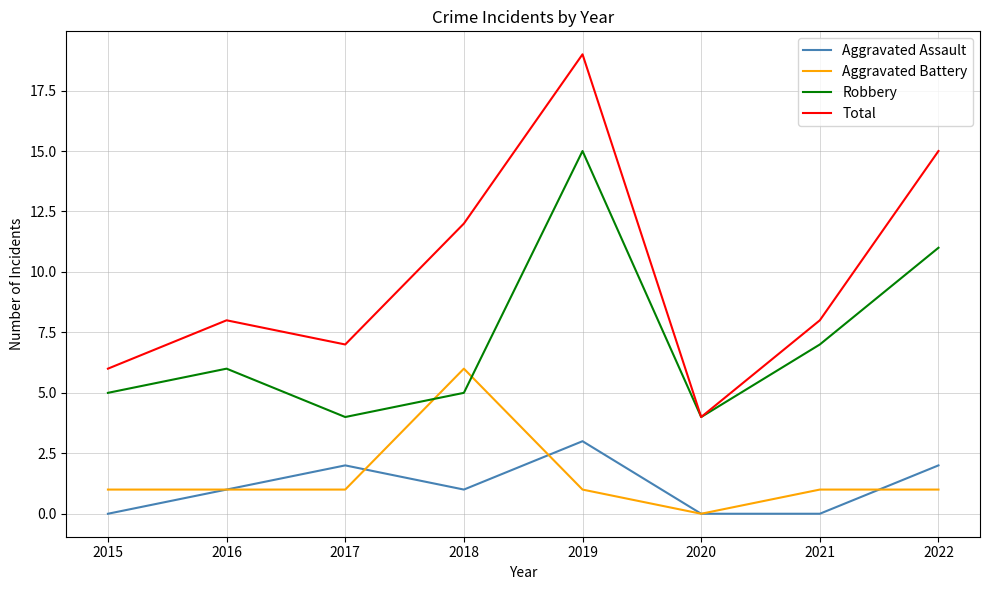

True or false: Total and Aggravated Assault cross at least once.

False